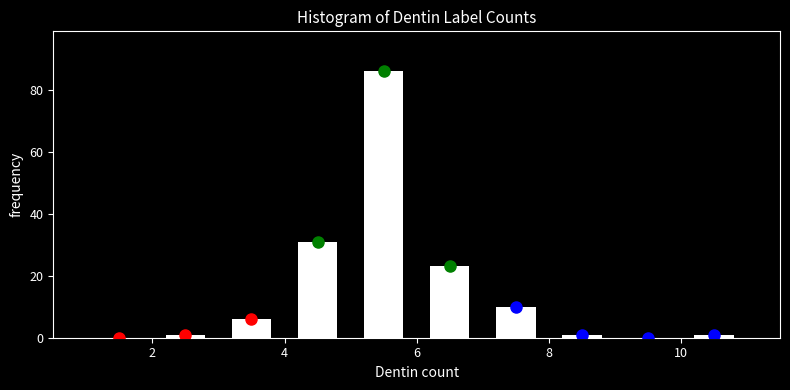

Which range on the x-axis has the tallest bar?

5 to 6